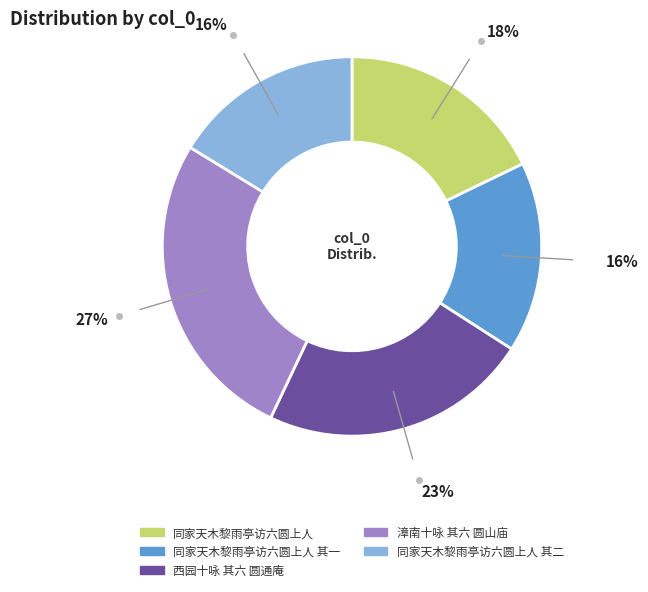

Does any single category account for the majority?

No